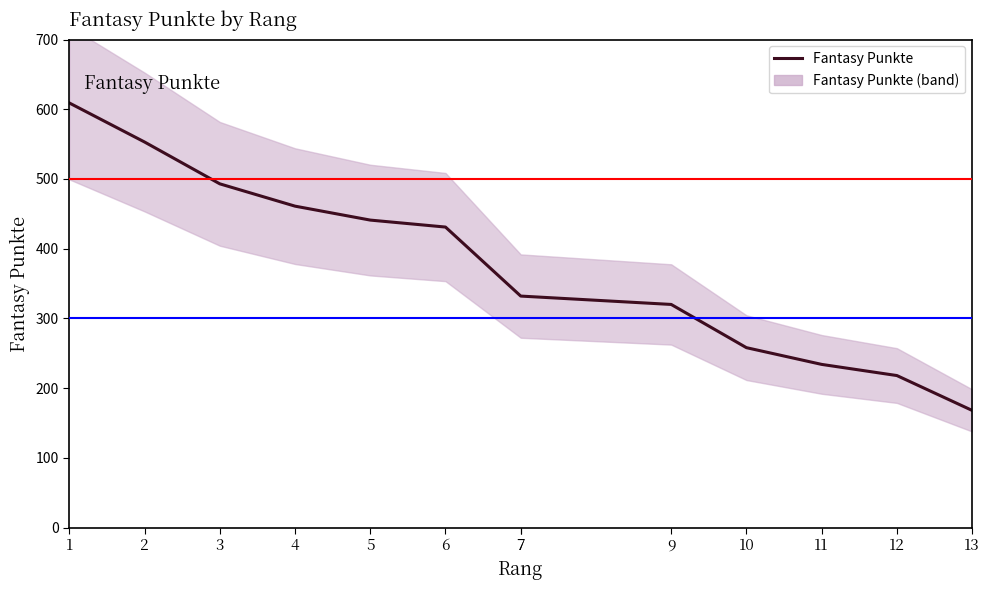

Approximately how many times larger is the value at 6 compared to 7?

1.3